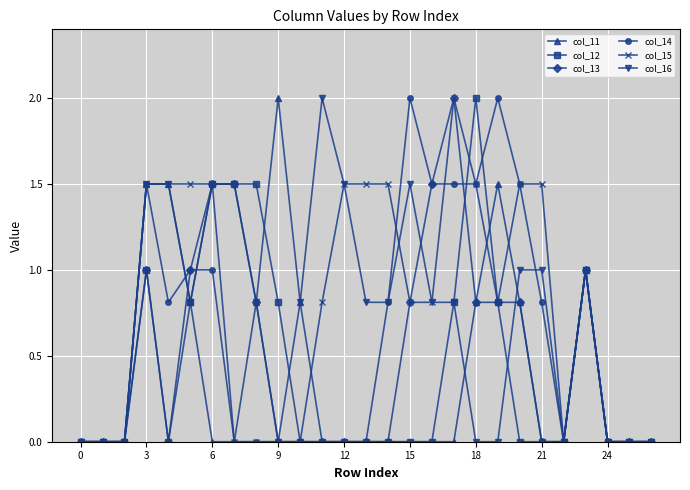

What is the maximum value for col_16?

2.0